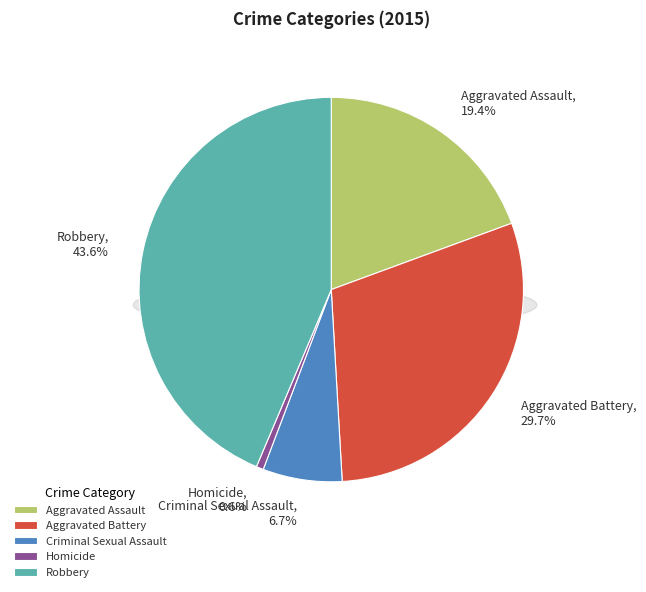

Which slice is the smallest?

Homicide